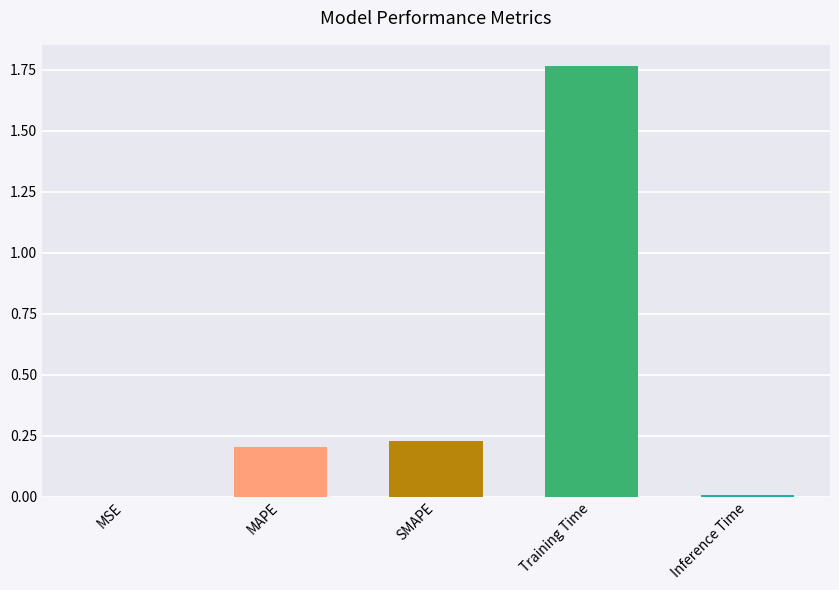

What is the average value?

0.4